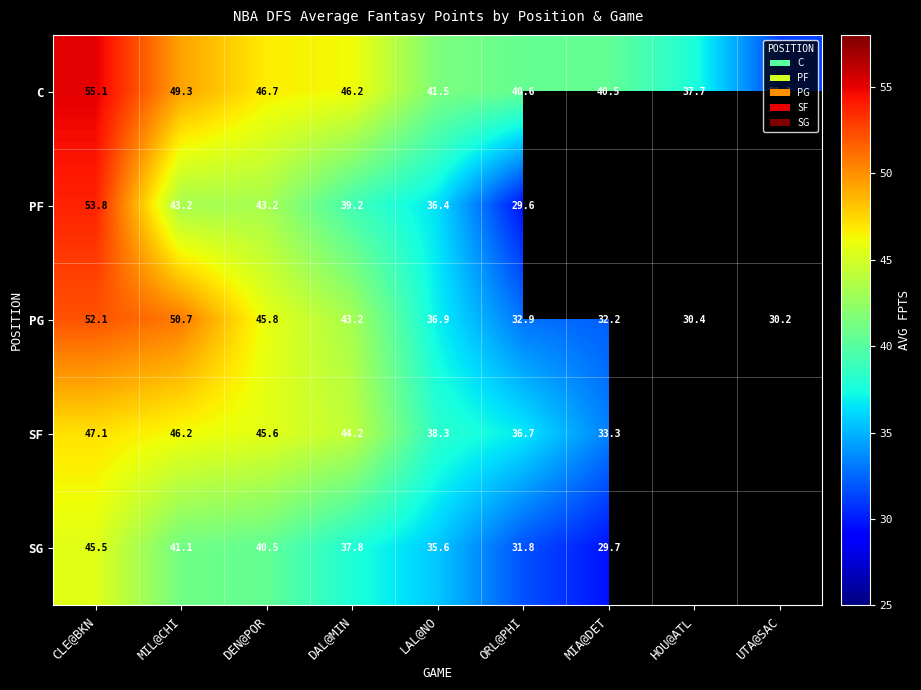

How many values in the C series exceed 41?

5